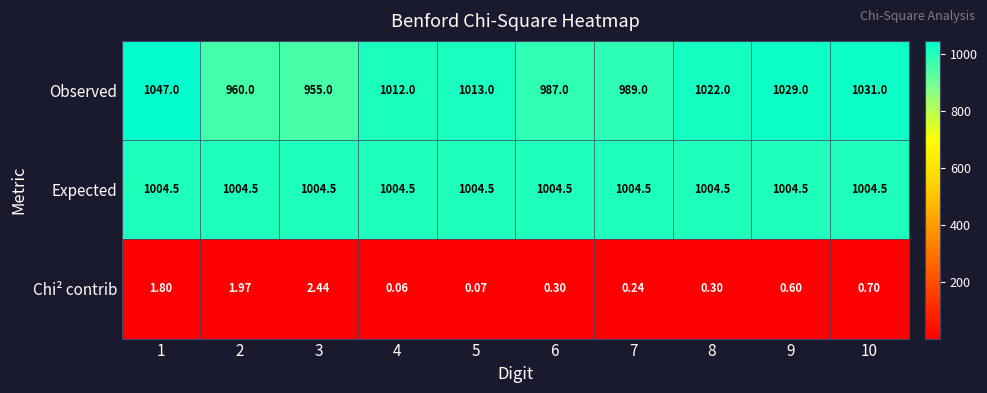

At 5, list the series in order from largest to smallest.

Observed, Expected, Chi² contrib